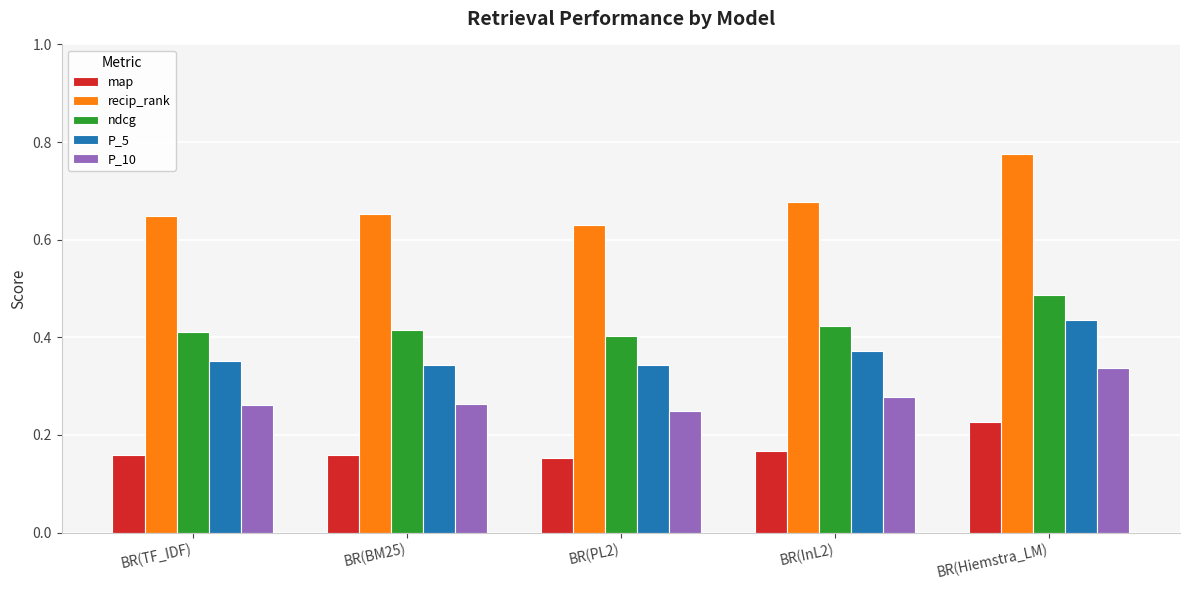

How many data points does each series have?

5